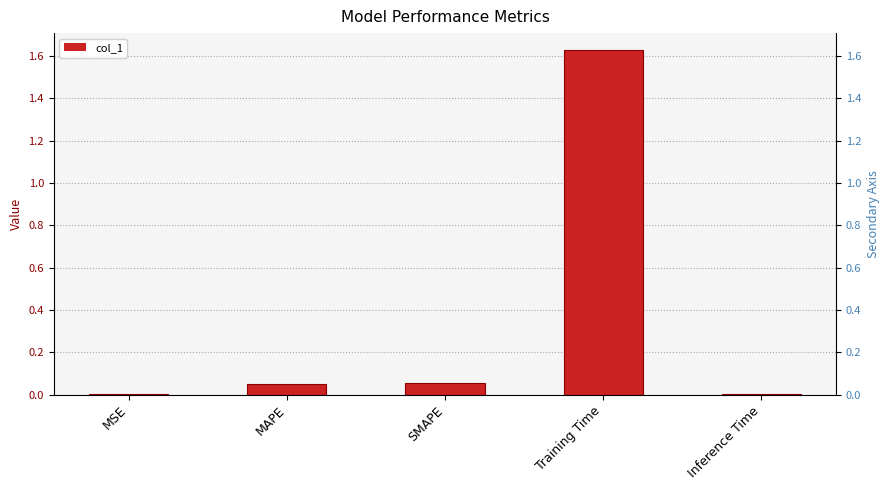

What is the label of the 4th bar from the right?

MAPE